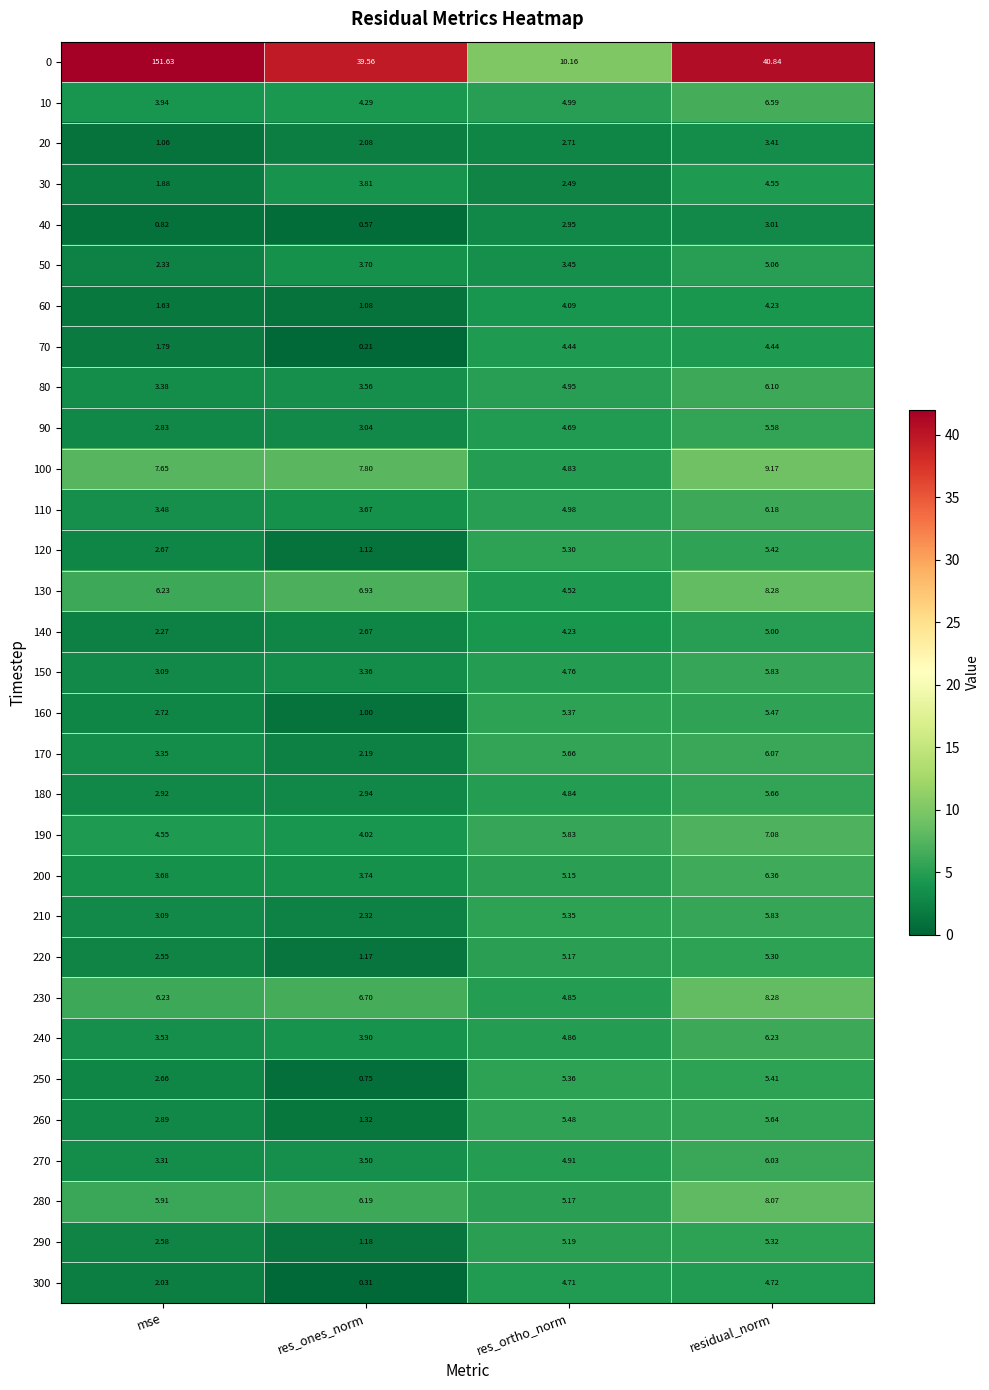

How many values in the 130 series exceed 6?

3